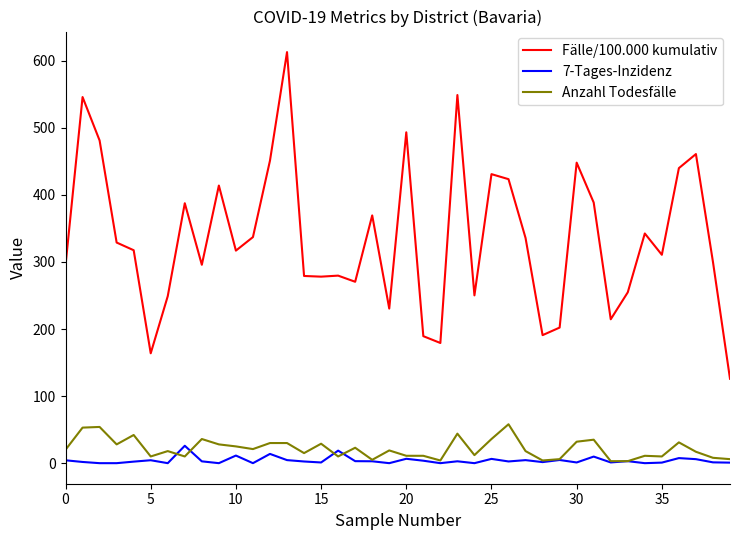

What is the maximum value shown in the chart?

612.8